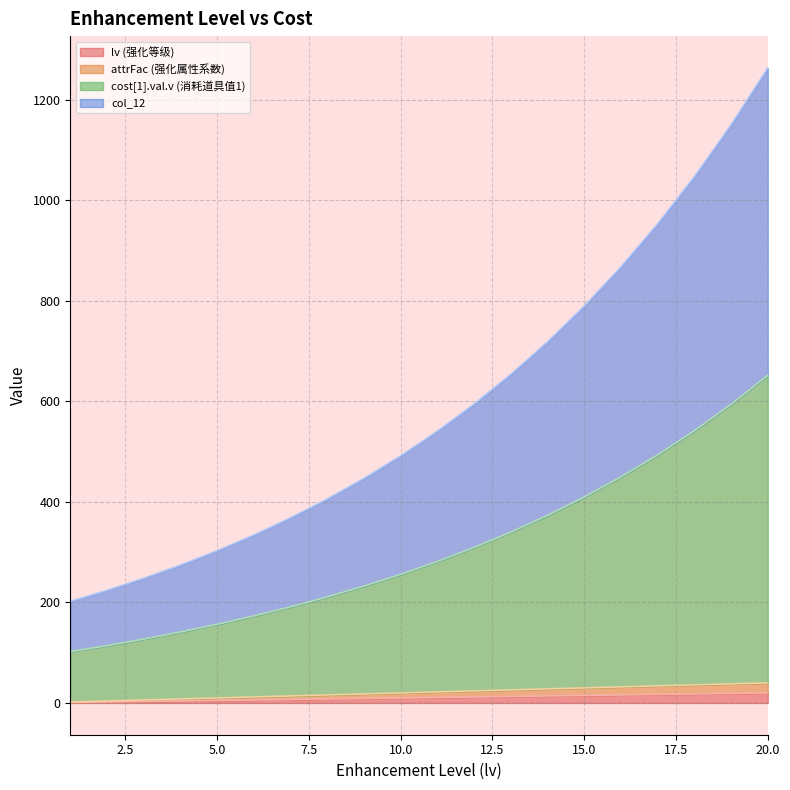

Is the value of lv at 12 greater than the value of cost[1].val.v at 7?

No